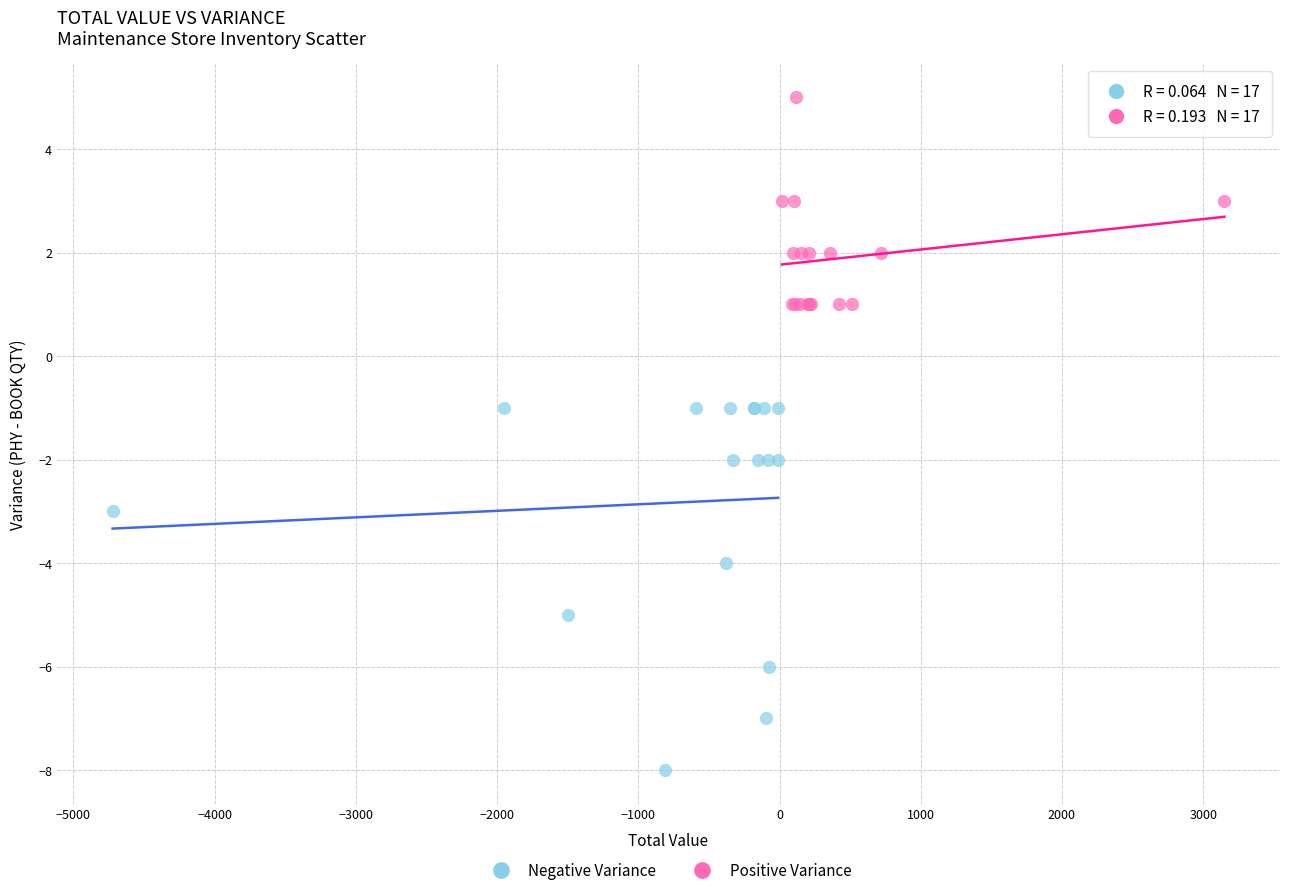

Which series contains the lowest Y value?

Negative Variance